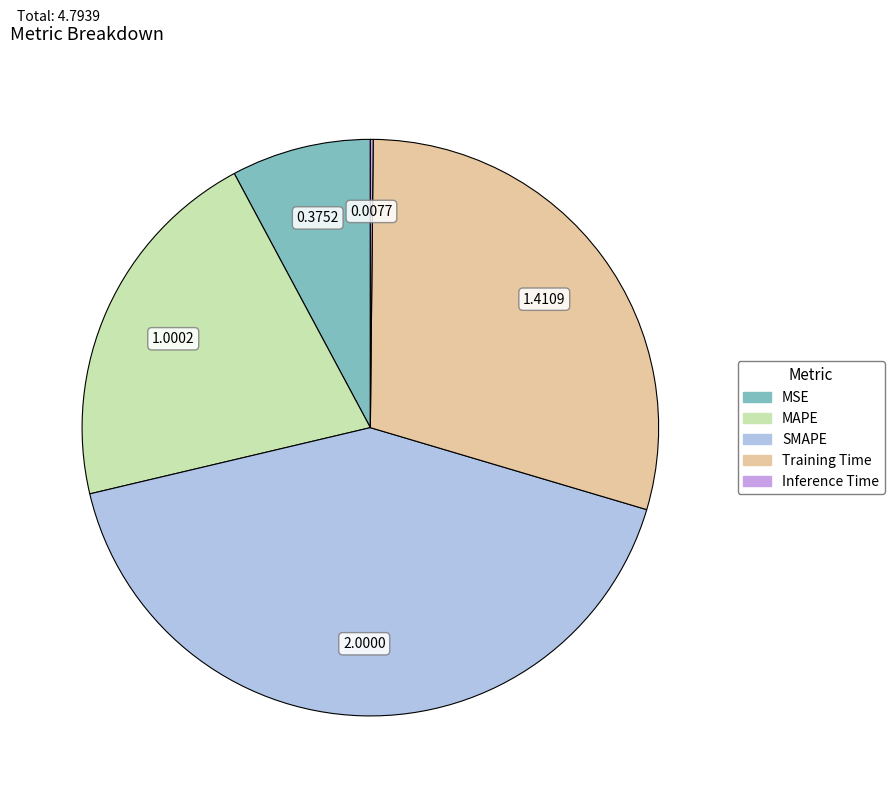

What is the largest slice in the pie chart?

SMAPE